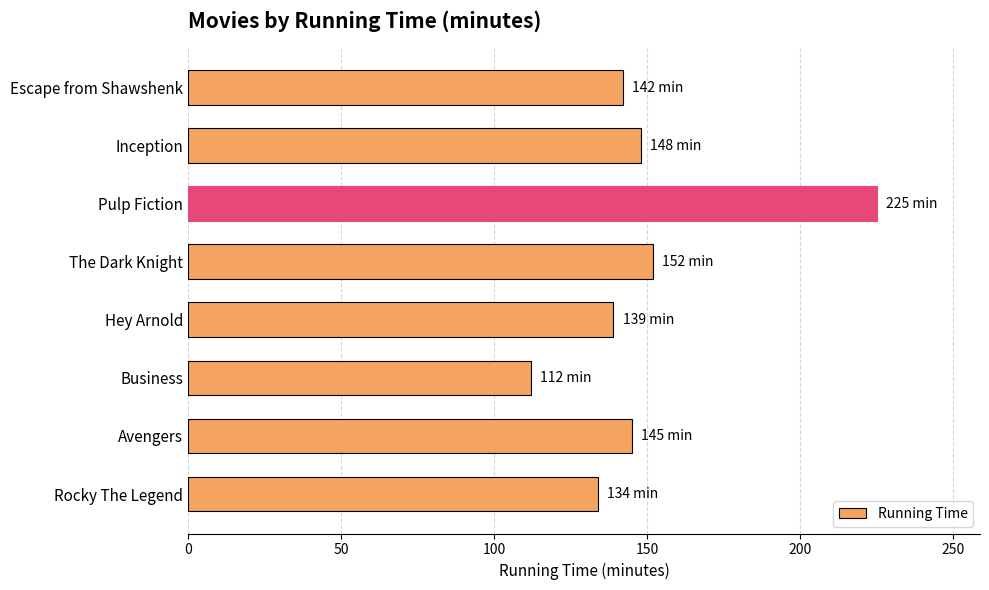

How many series are shown in this chart?

1